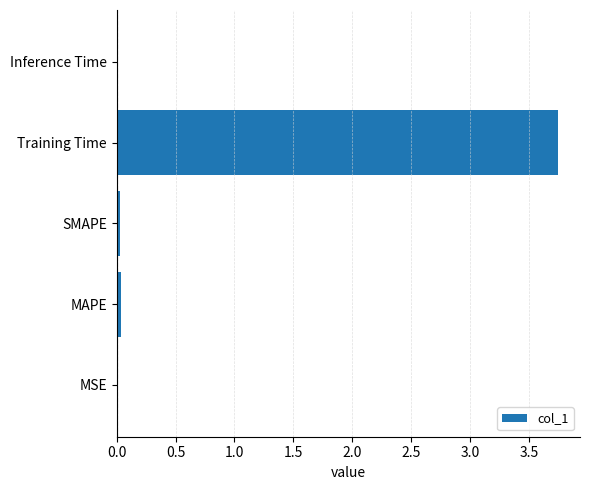

At which category does the chart reach its peak across all series?

Training Time